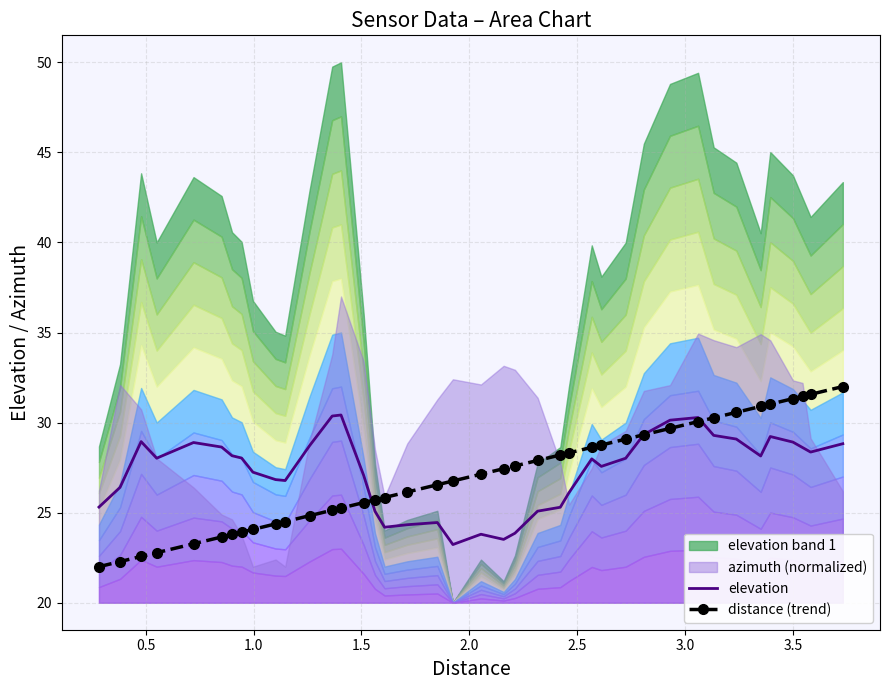

True or false: distance (trend) and elevation cross at least once.

True